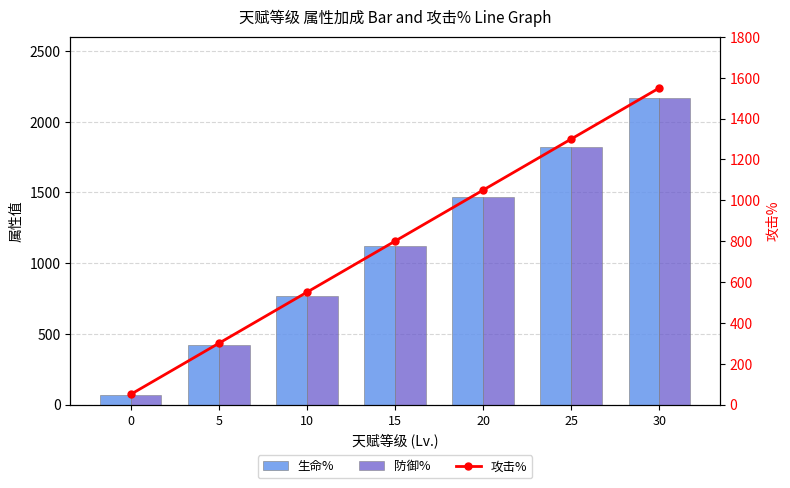

True or false: 生命% has a value of 1470 at 20.

True